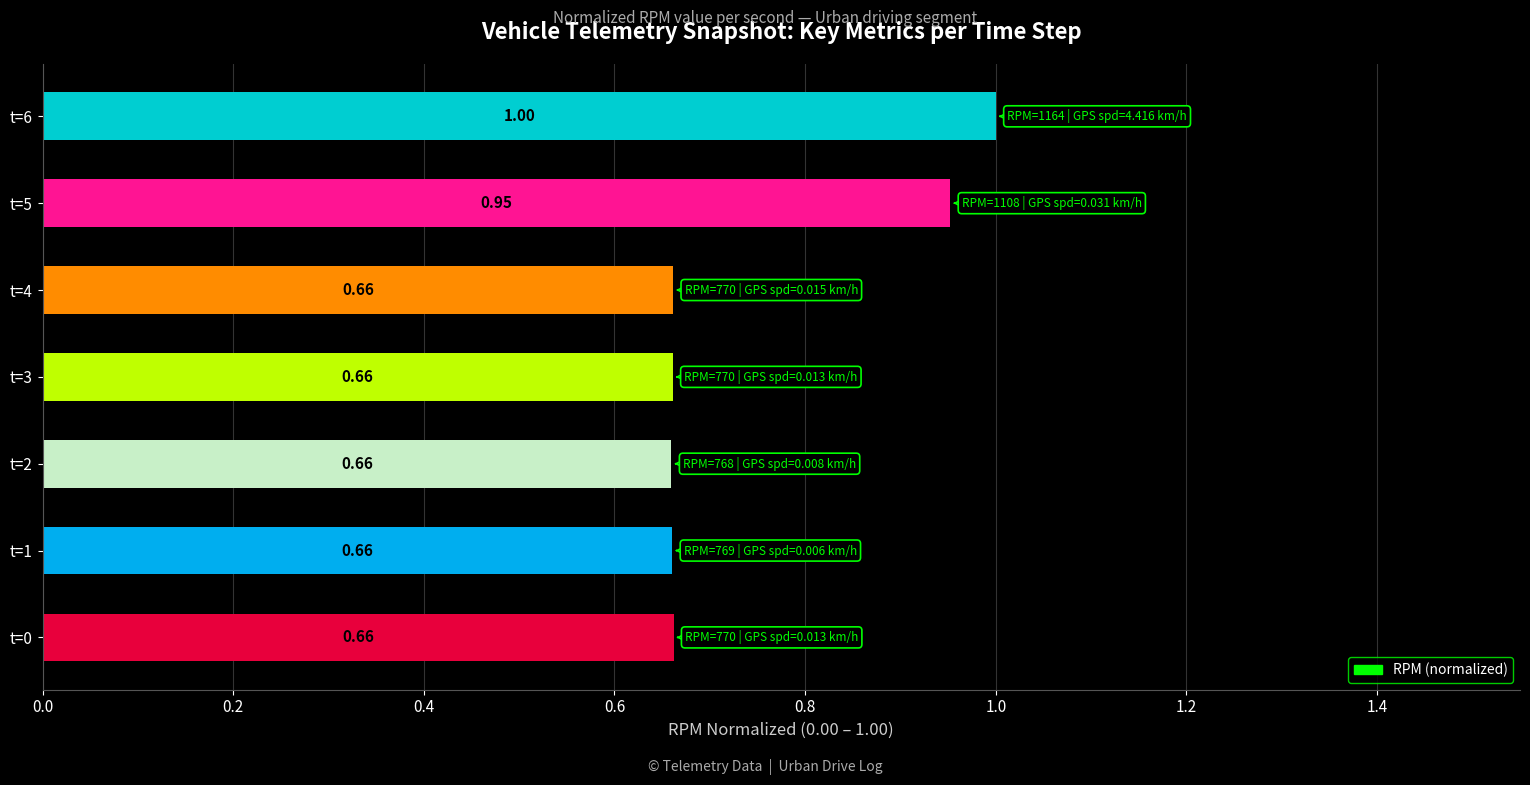

Between t=5 and t=2, which is larger?

t=5